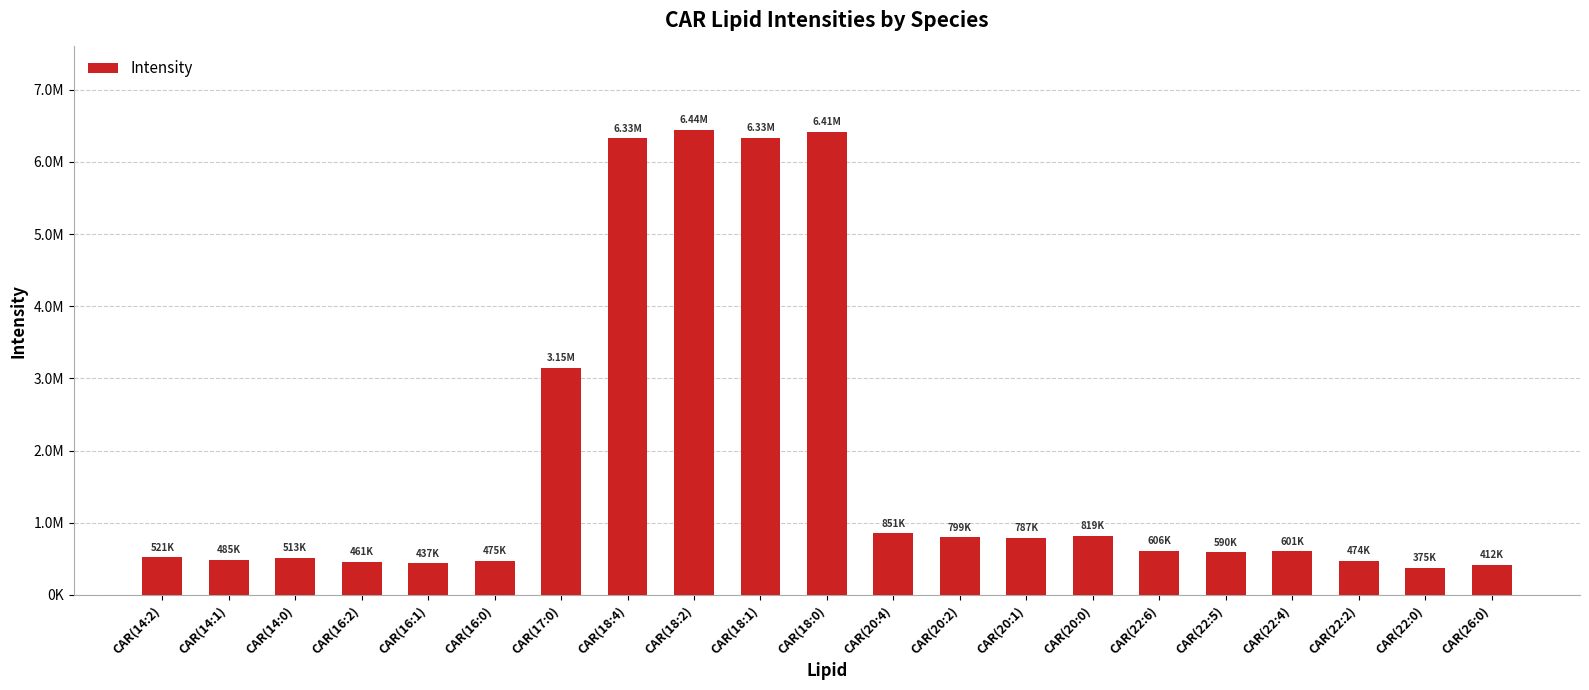

Are the bars horizontal?

No